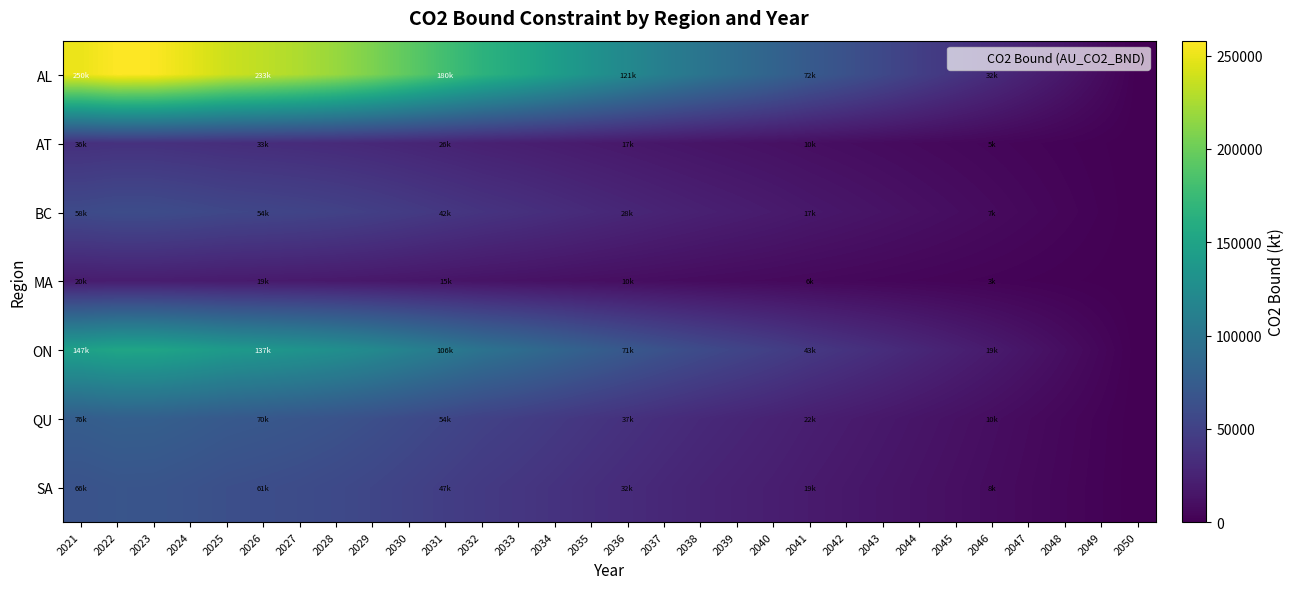

Between 2024 and 2045, which series saw the biggest shift?

AL